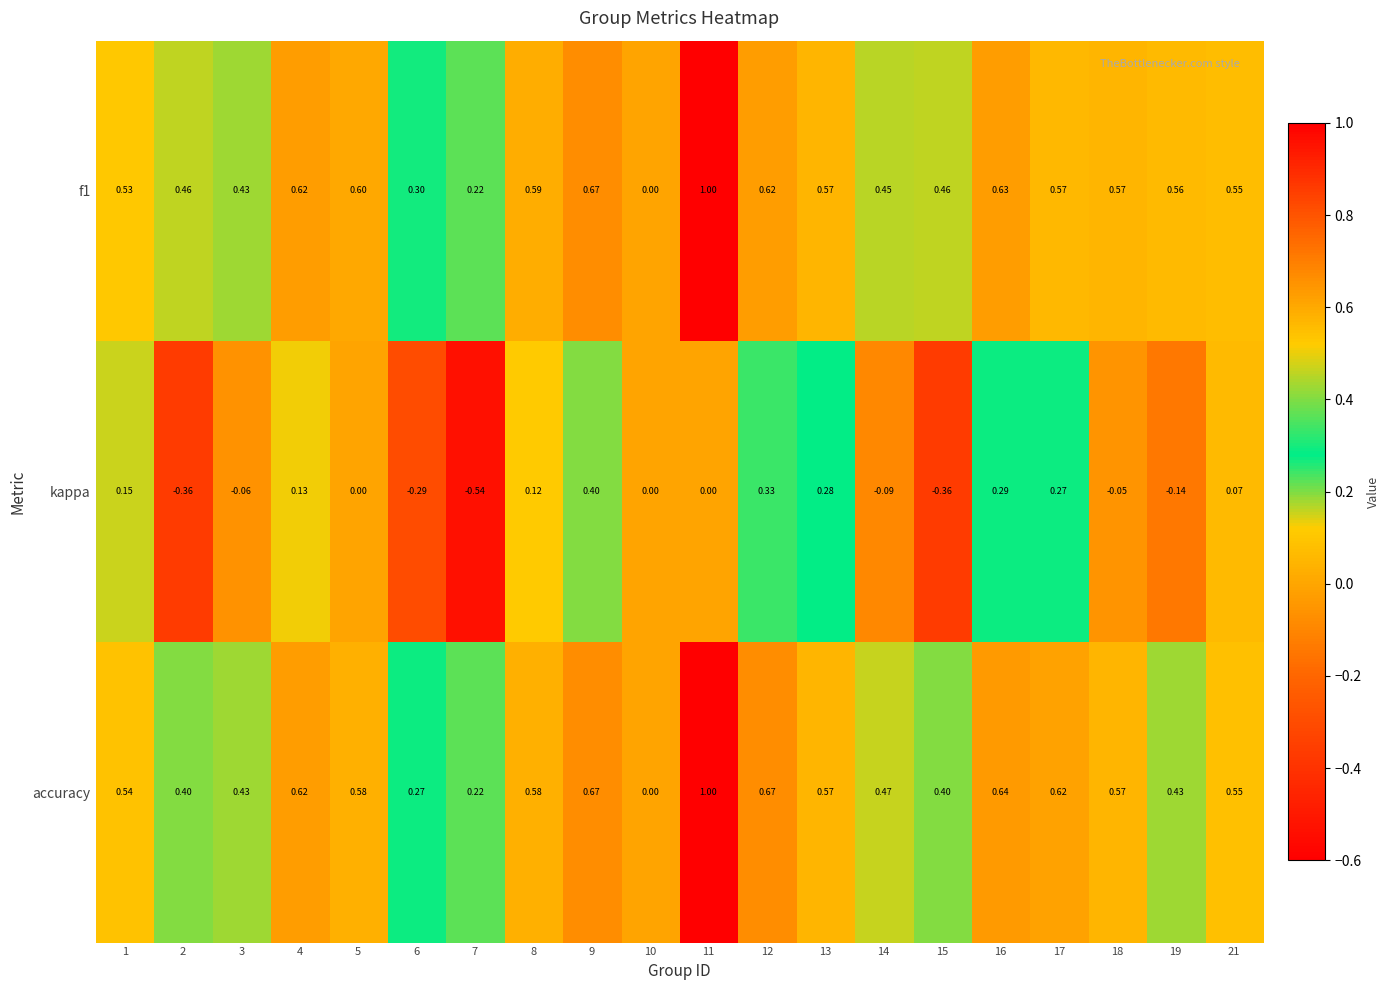

Between 5 and 11, which series saw the biggest shift?

accuracy